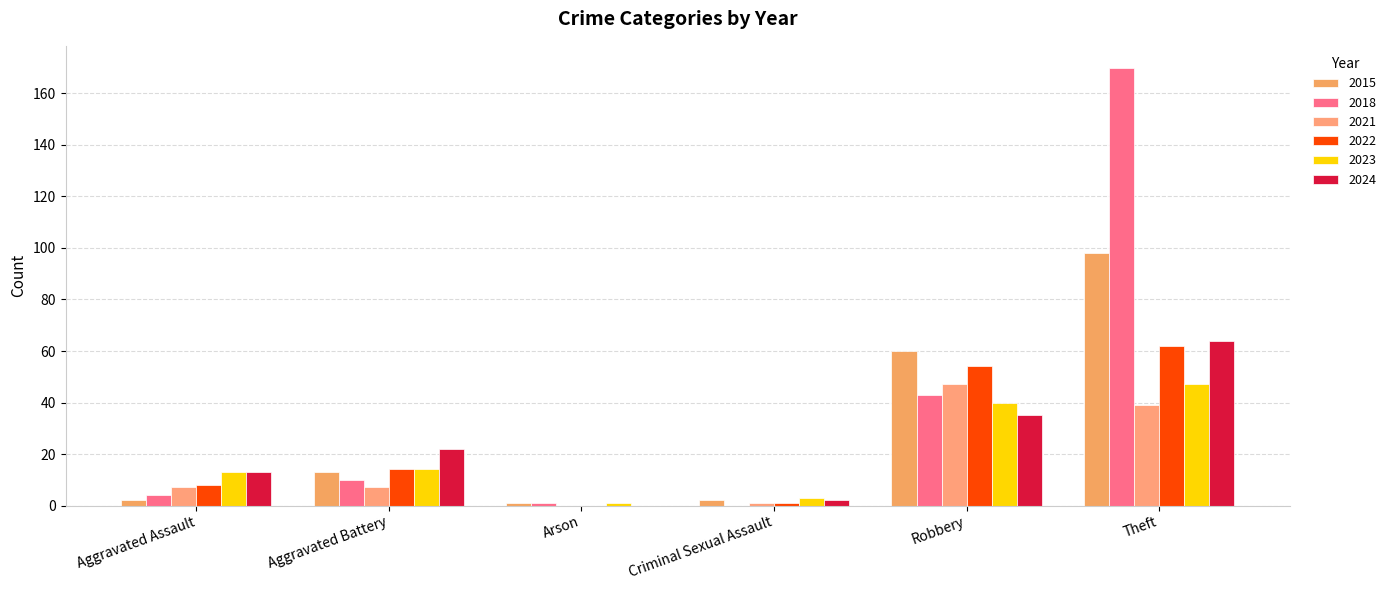

What is the total value across all series at Aggravated Assault?

47